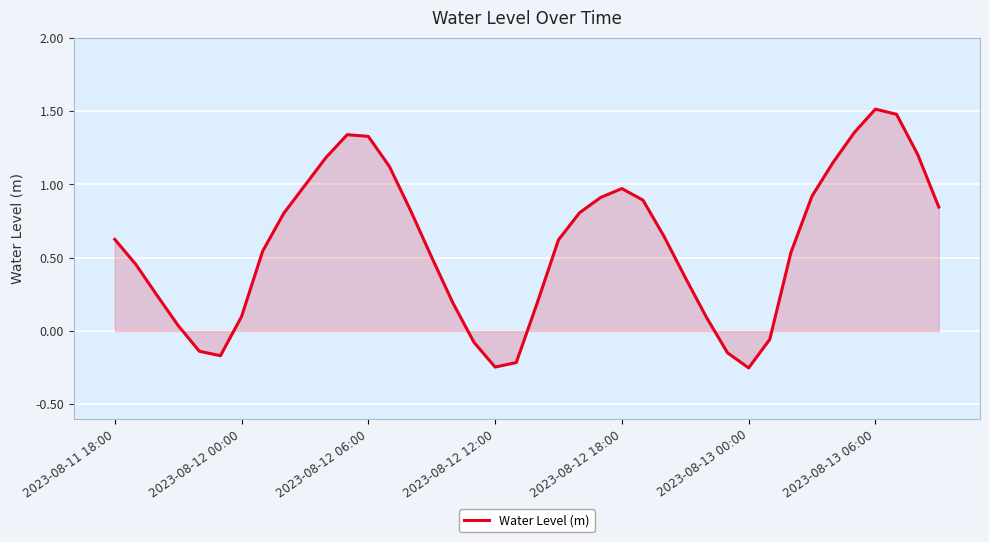

What is the greatest value displayed?

1.5